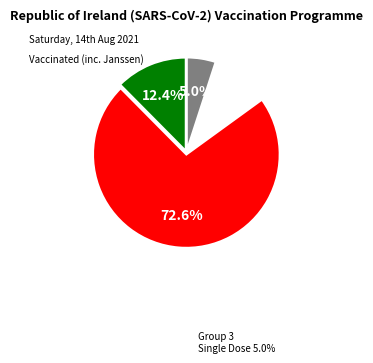

Is there a majority slice in this chart?

Yes